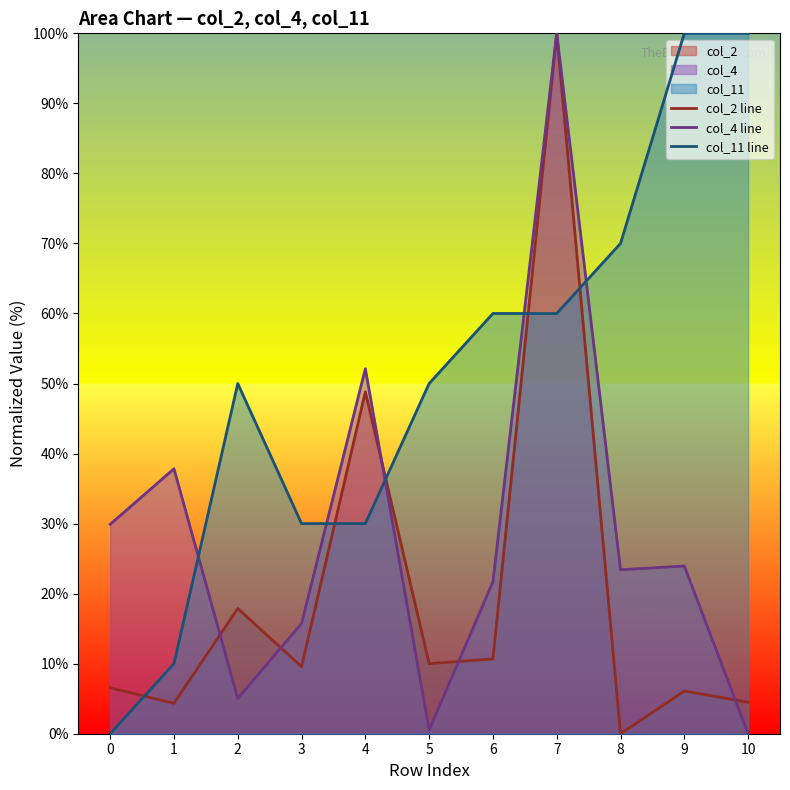

What is the total value across all series at 10?

104.5